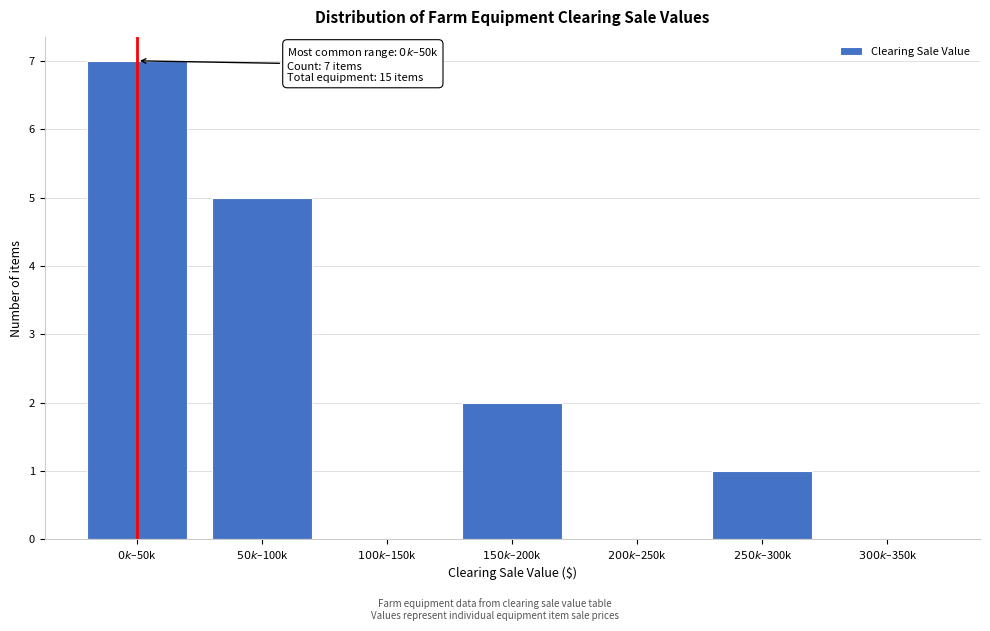

What is the maximum value shown in the chart?

7